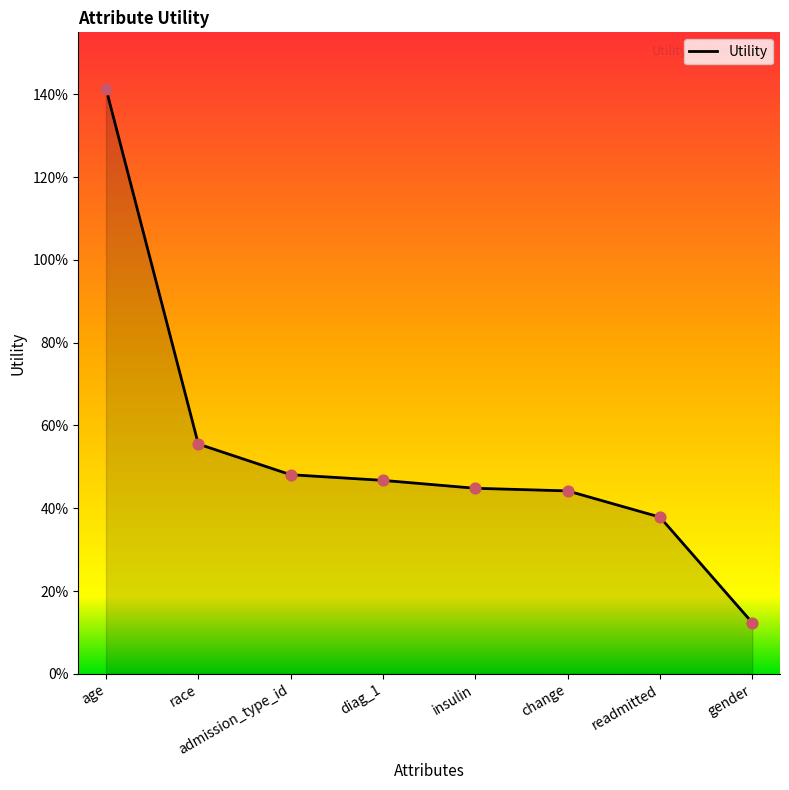

What is the change in value from change to gender?

-0.3